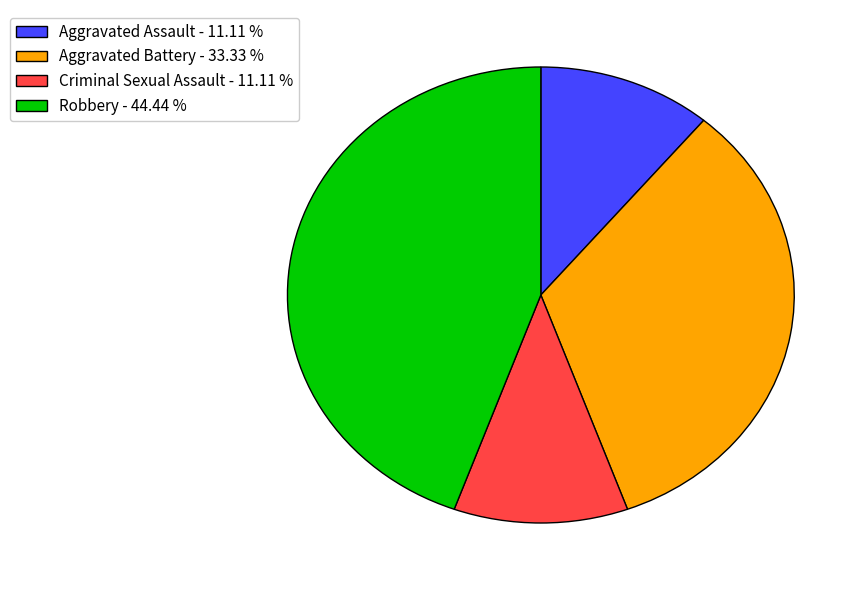

Is there any slice that represents more than half of the pie?

No